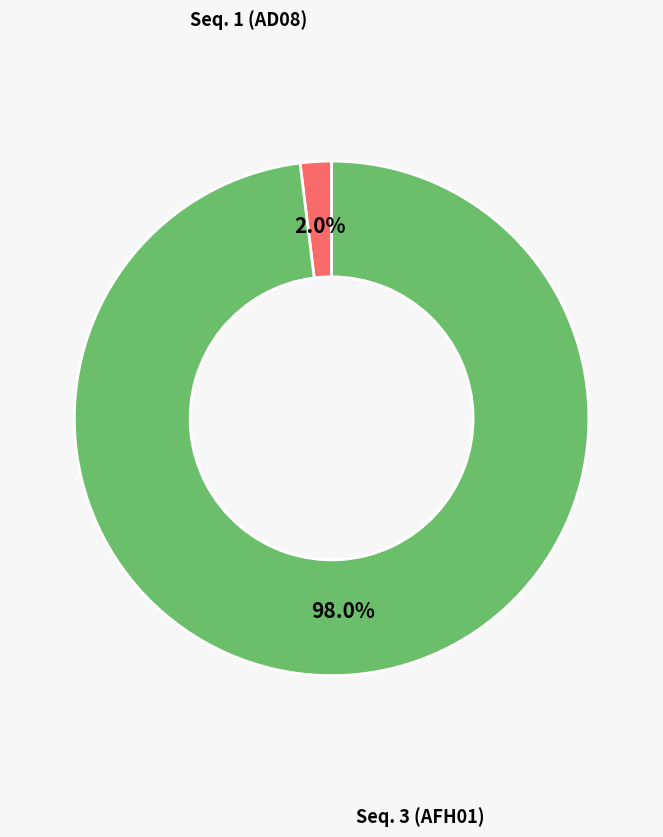

How many slices are in this pie chart?

2